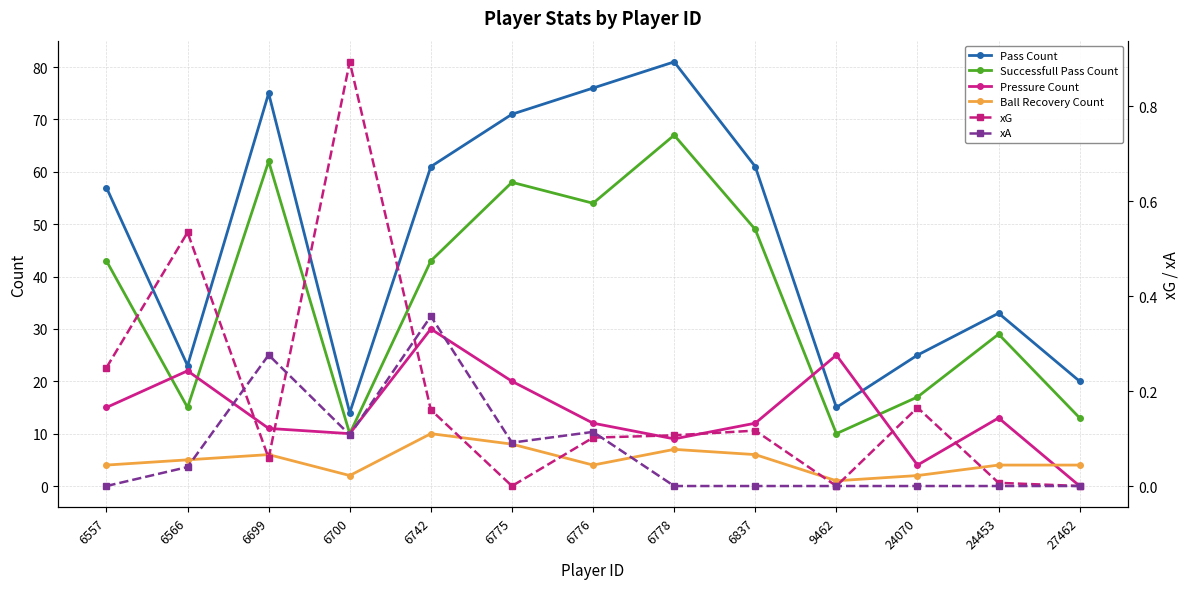

True or false: Successfull Pass Count has more than 1 interior local peaks.

True